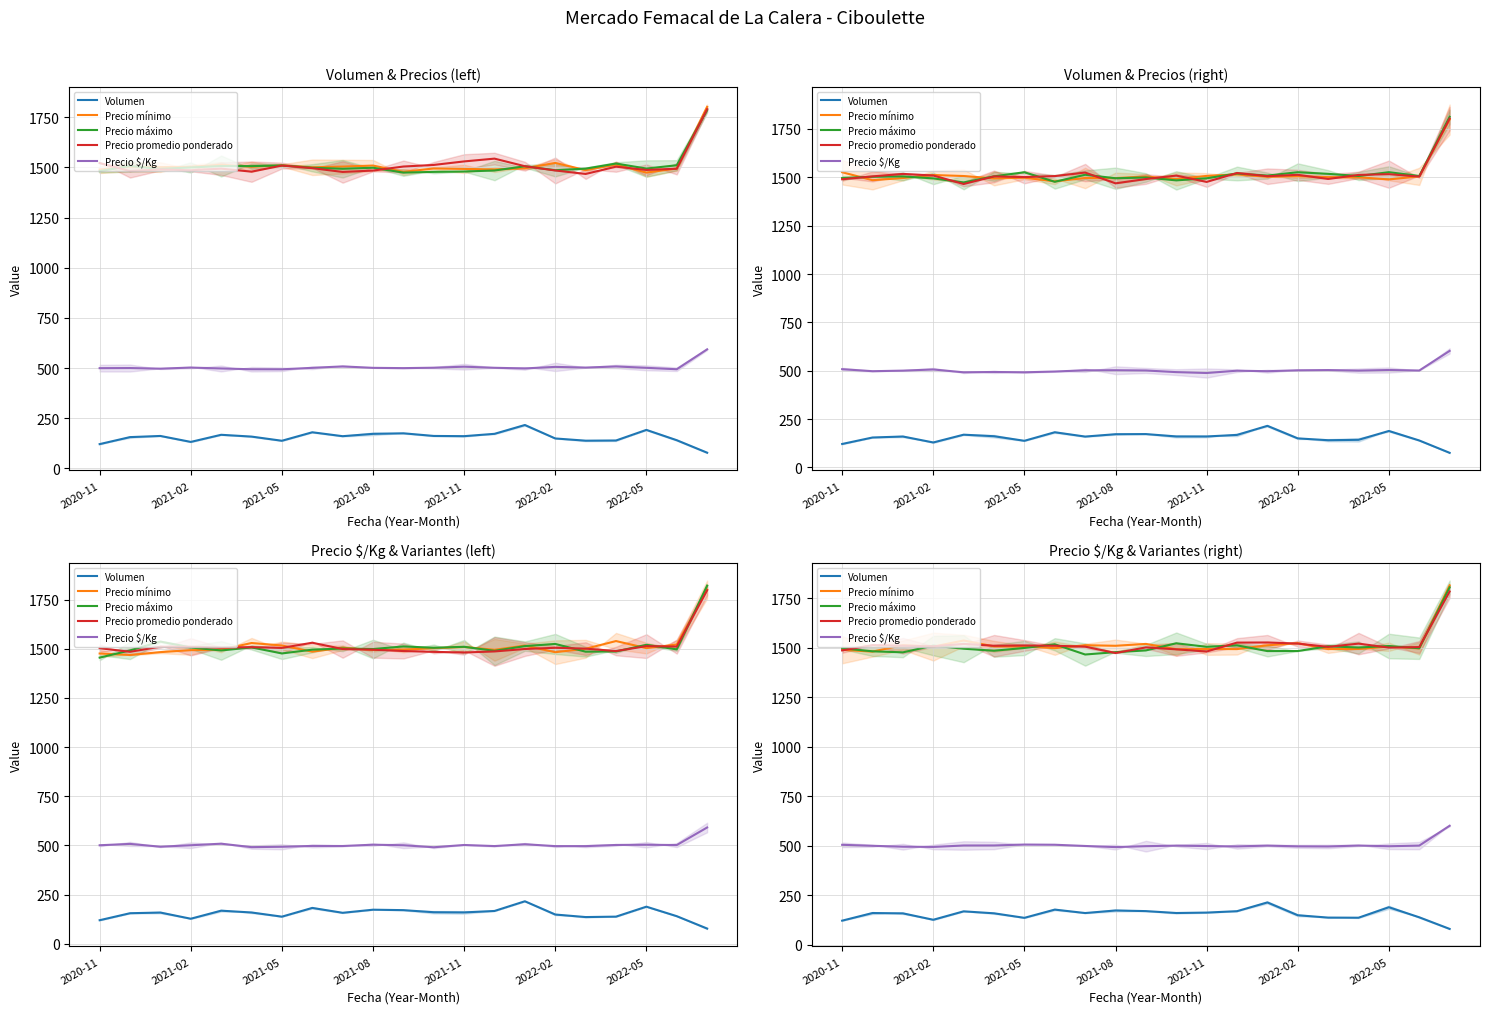

What is the difference between the highest and lowest values at 7?

1338.8